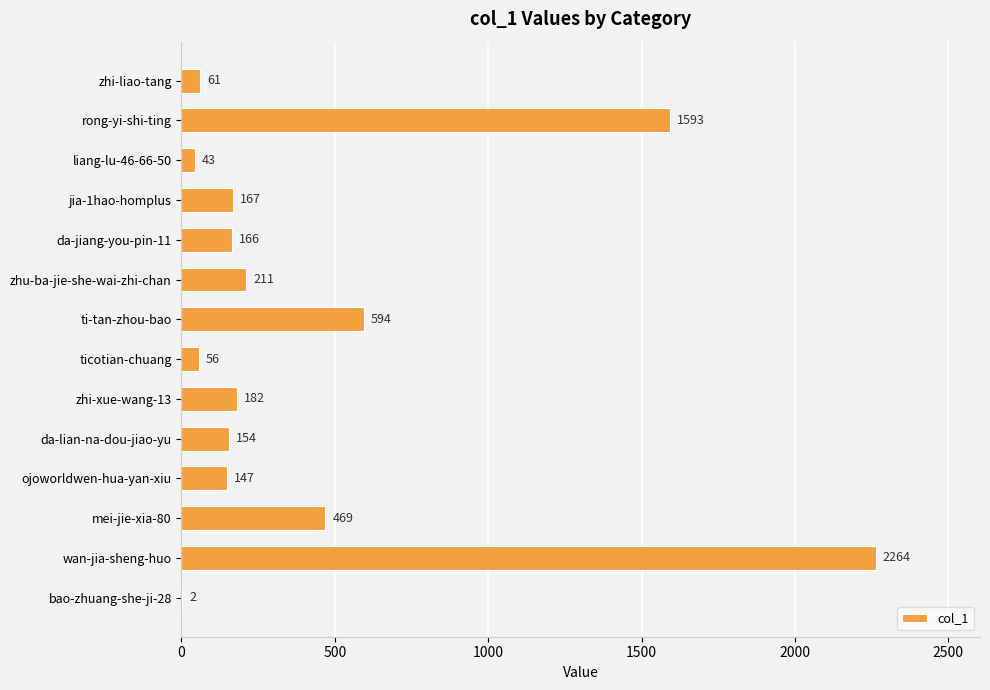

Reading top to bottom, list all the values displayed in this chart.

zhi-liao-tang=61	rong-yi-shi-ting=1593	liang-lu-46-66-50=43	jia-1hao-homplus=167	da-jiang-you-pin-11=166	zhu-ba-jie-she-wai-zhi-chan=211	ti-tan-zhou-bao=594	ticotian-chuang=56	zhi-xue-wang-13=182	da-lian-na-dou-jiao-yu=154	ojoworldwen-hua-yan-xiu=147	mei-jie-xia-80=469	wan-jia-sheng-huo=2264	bao-zhuang-she-ji-28=2